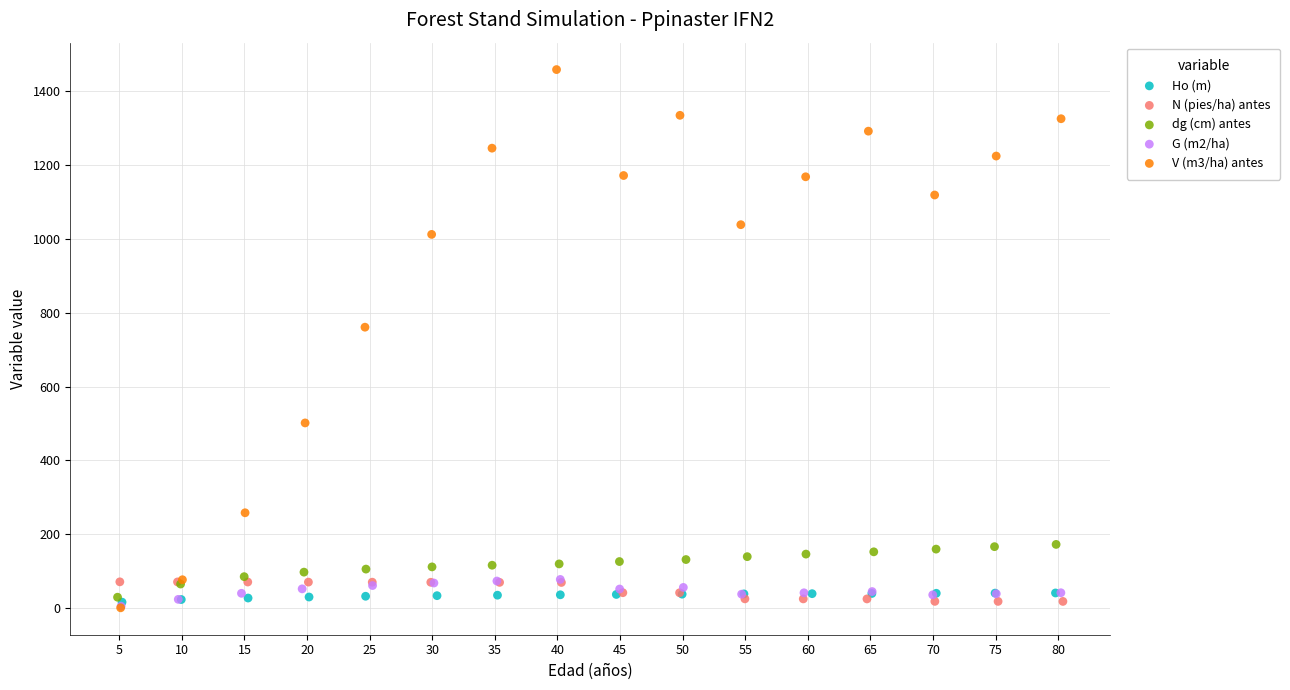

What are all the series names shown in the legend?

Ho (m), N (pies/ha) antes, dg (cm) antes, G (m2/ha), V (m3/ha) antes